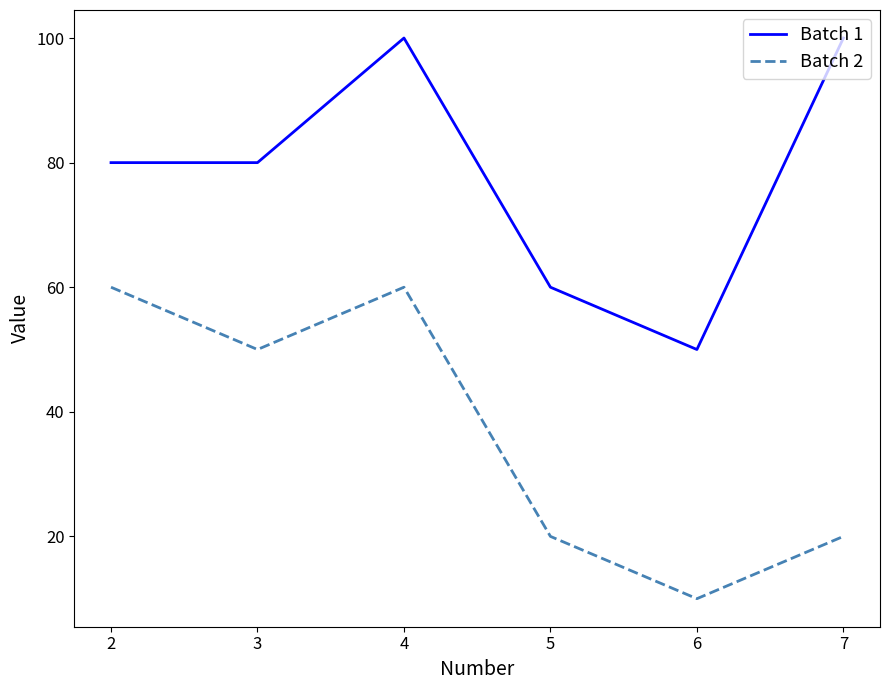

At which category is the sum across all series the highest?

4